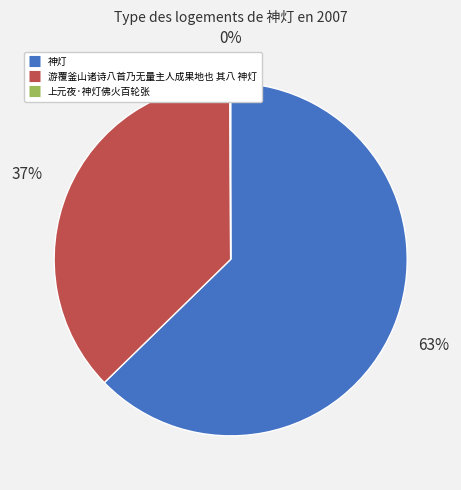

Is it true that 神灯 is 63% of the pie?

True